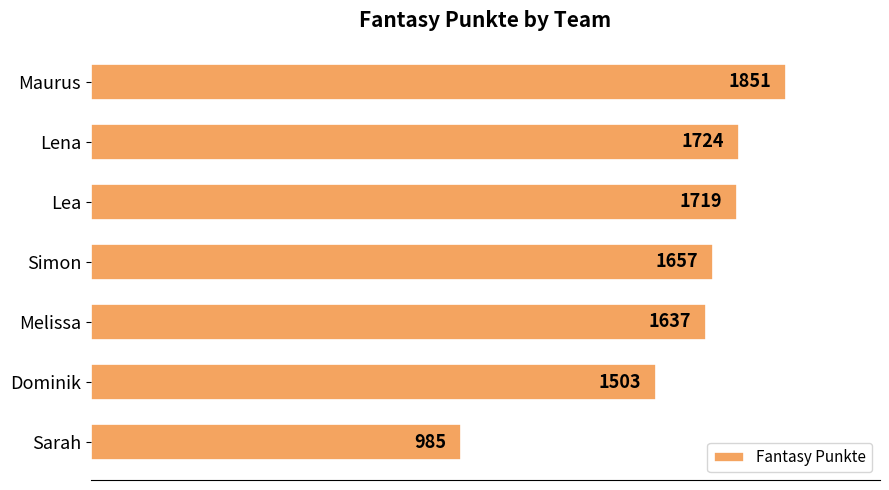

What is the difference between the second highest and second lowest values?

221